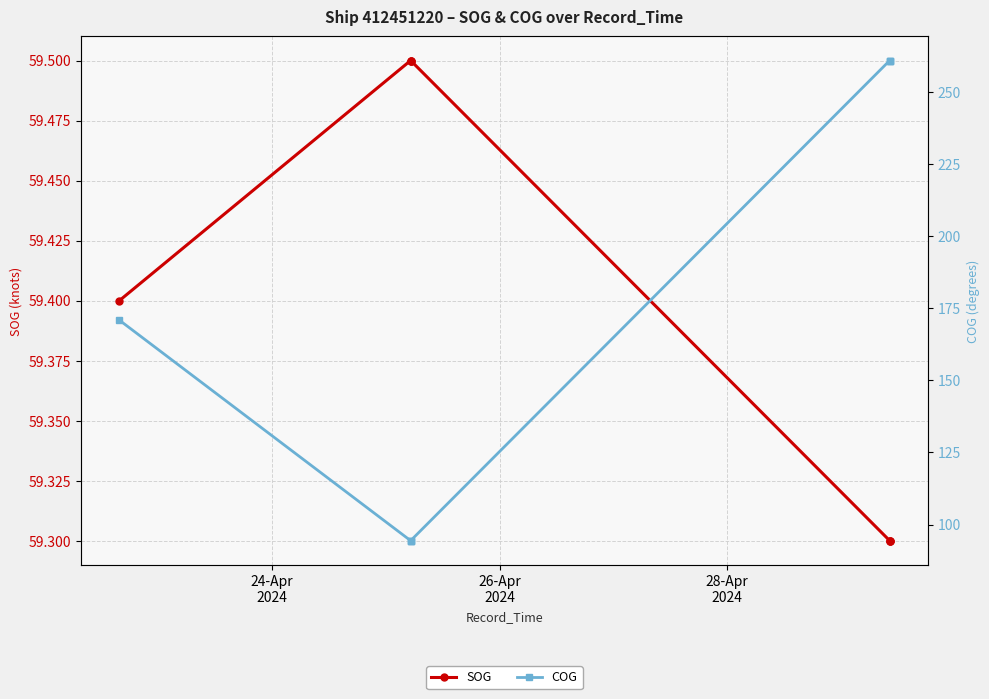

What is the average value of the SOG series?

59.4